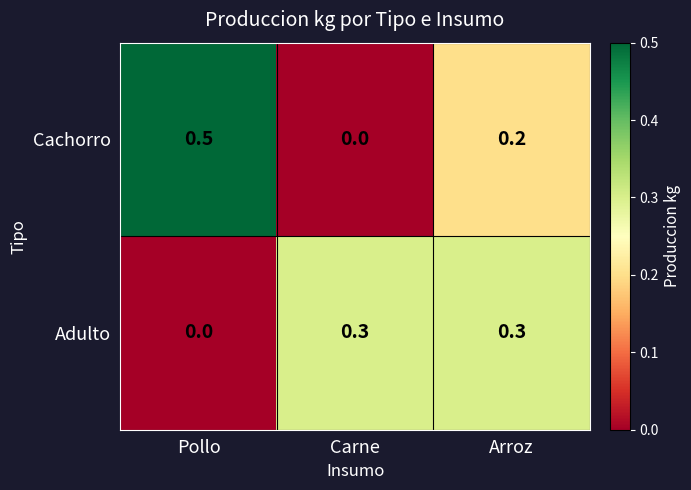

Is it true that Adulto equals 0.3 at Carne?

True